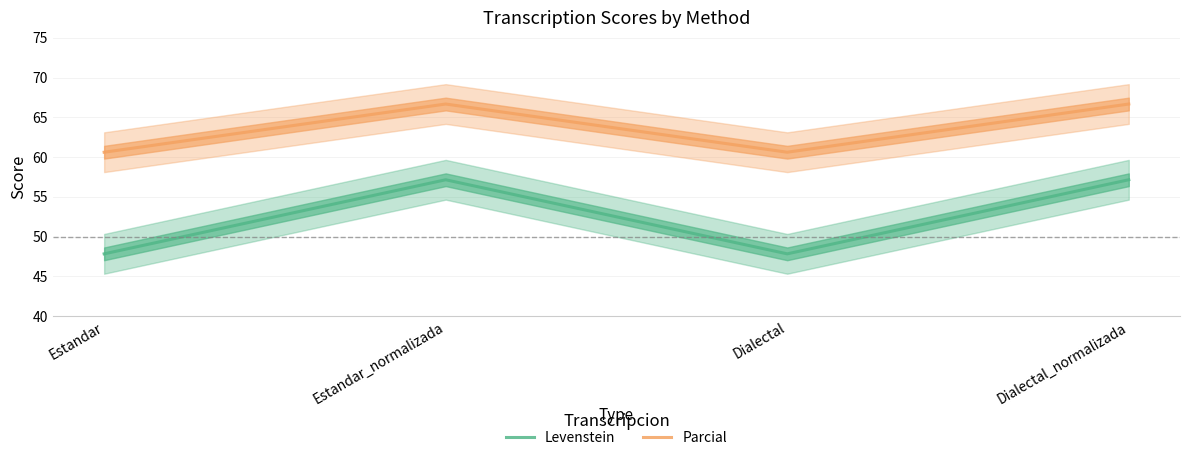

Rank the series by their average value, from lowest to highest.

Levenstein, Parcial